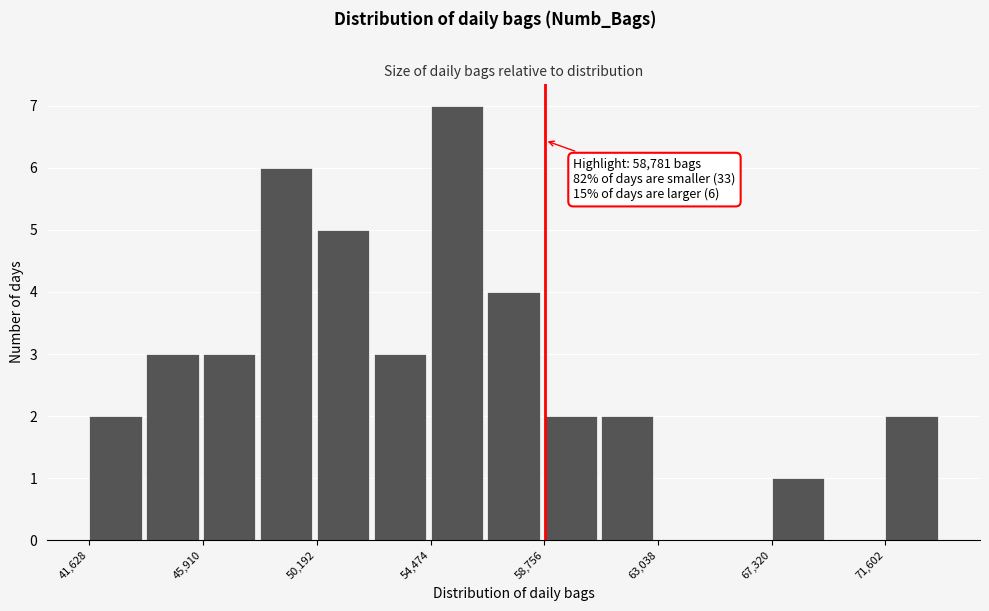

Over which range of the x-axis is the bar tallest?

54500 to 56500